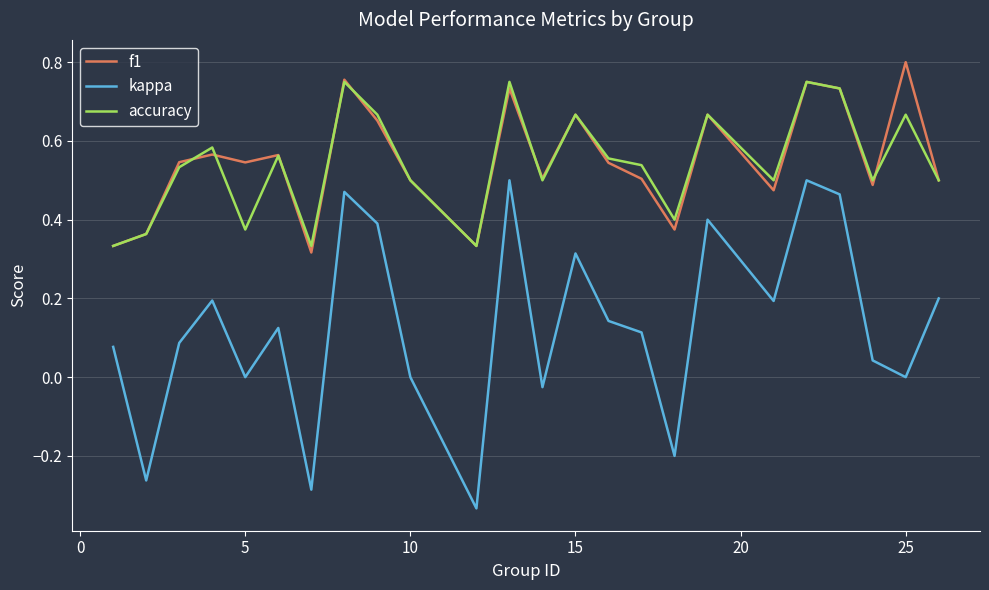

What are all the series names shown in the legend?

f1, kappa, accuracy